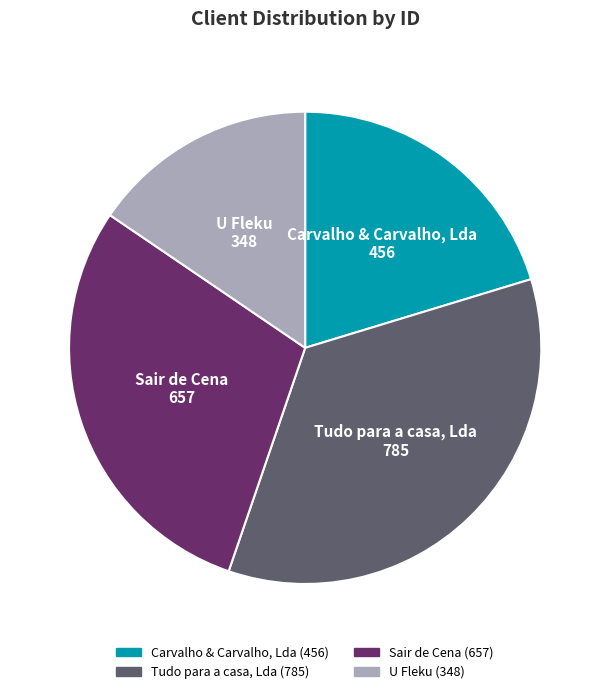

Is there a majority slice in this chart?

No